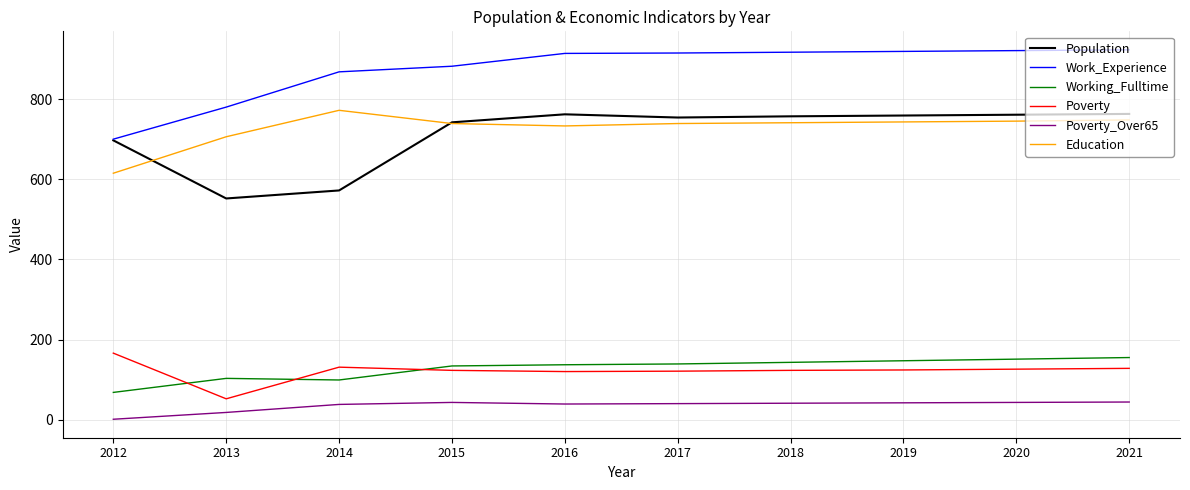

True or false: Working_Fulltime and Education cross at least once.

False